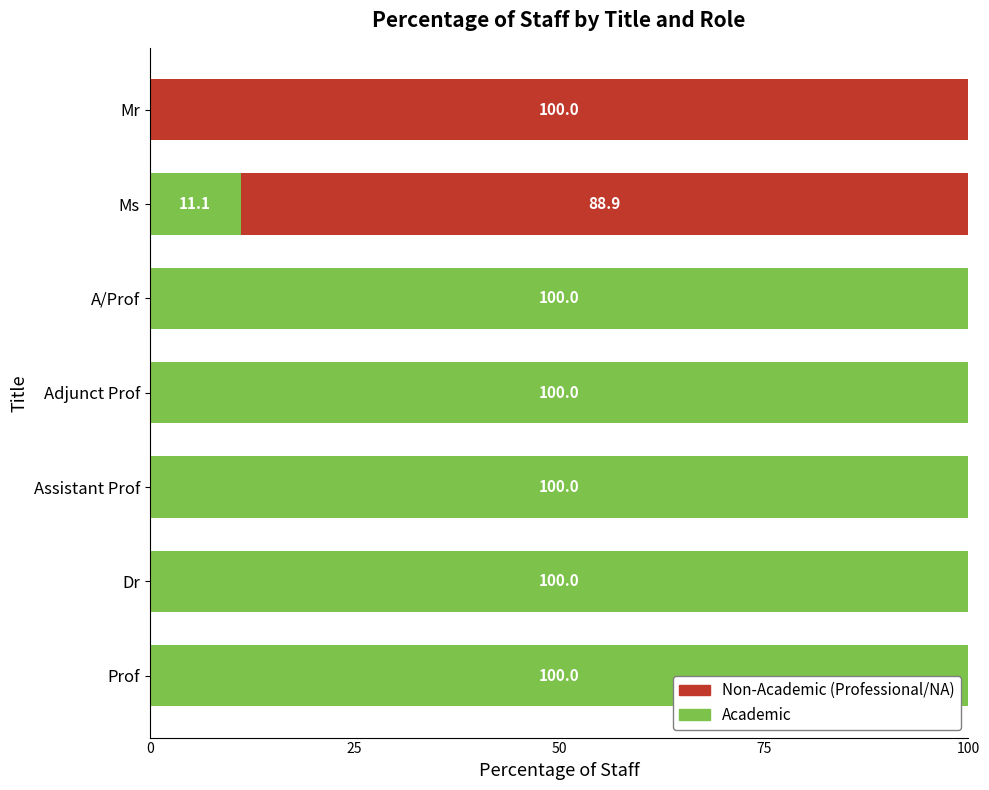

What is the total value across all series at Prof?

100.0